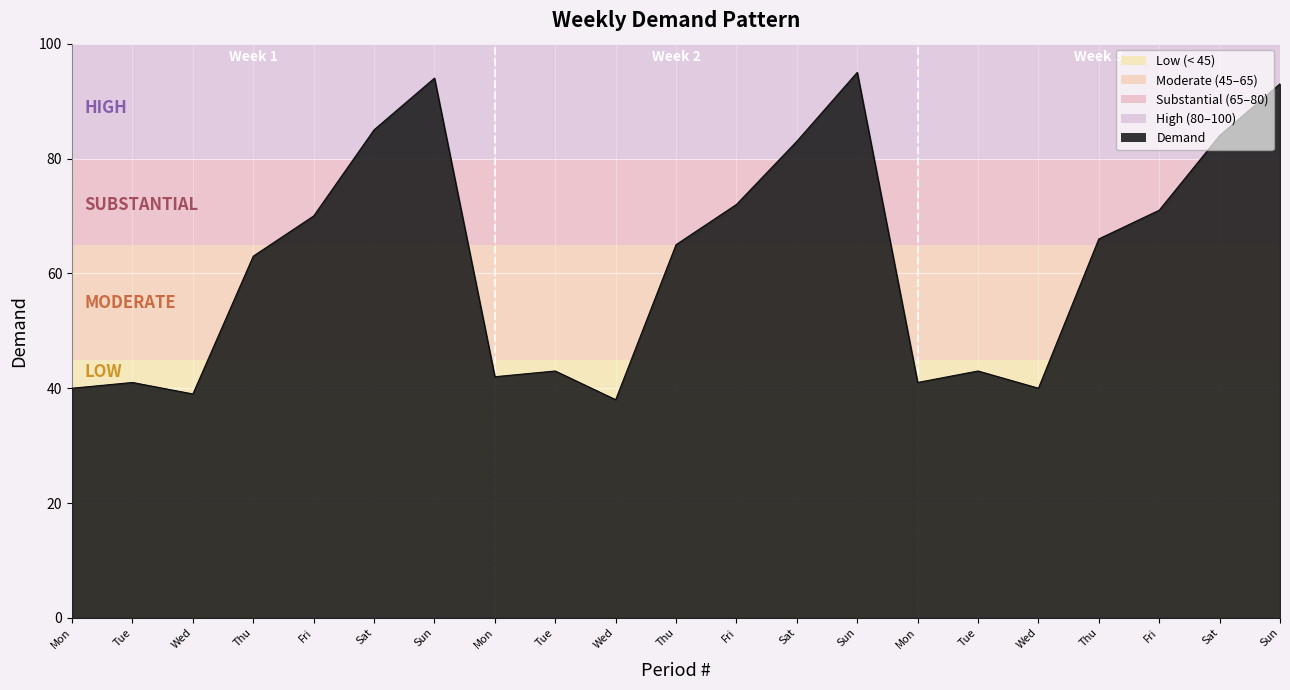

Which label corresponds to the largest value in the chart?

Sun